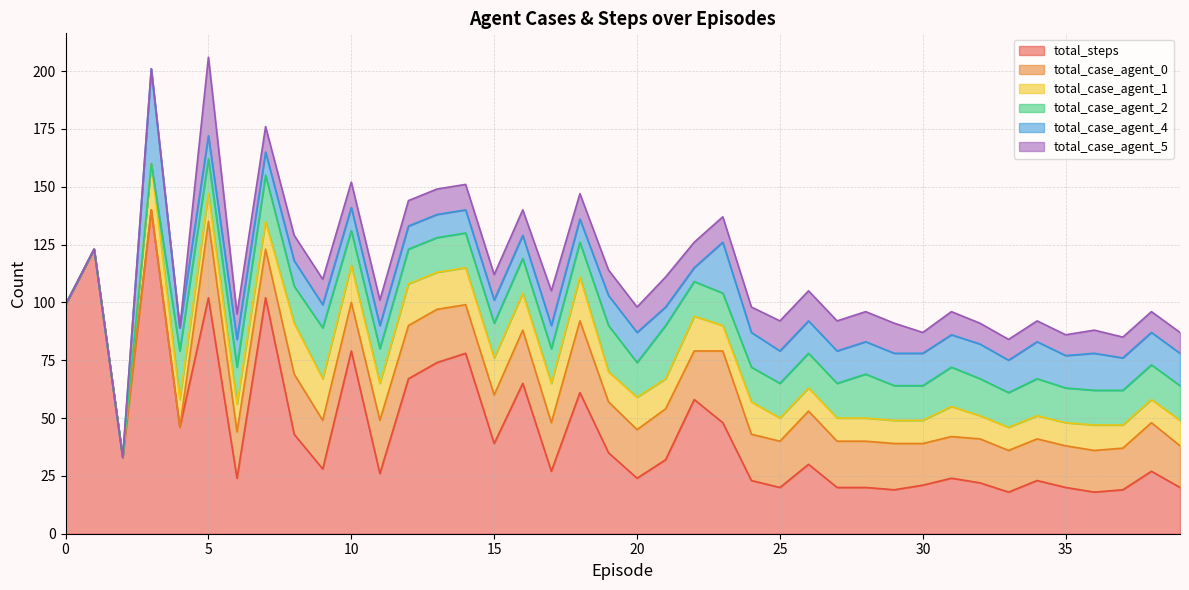

The value of total_case_agent_0 at 29 is 20. True or false?

True